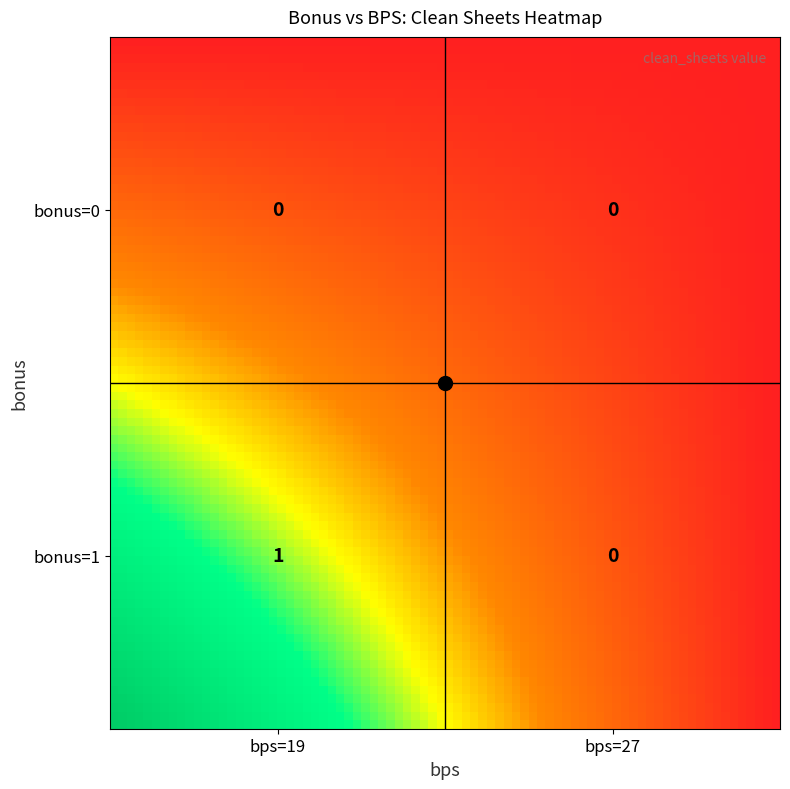

What is the difference between the highest and lowest values at 19?

1